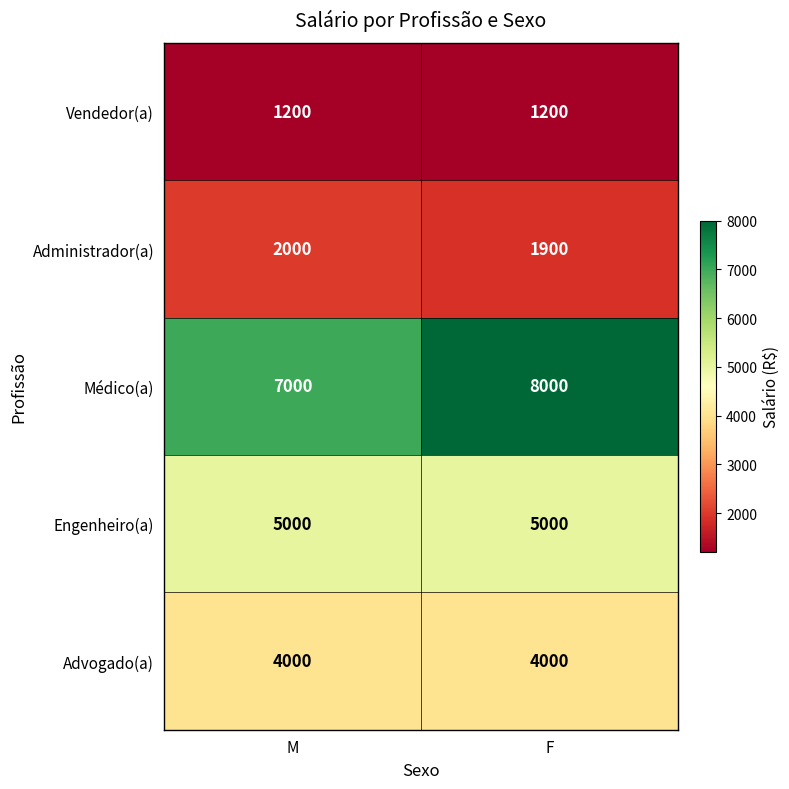

Which series has the largest range (max minus min)?

Médico(a)